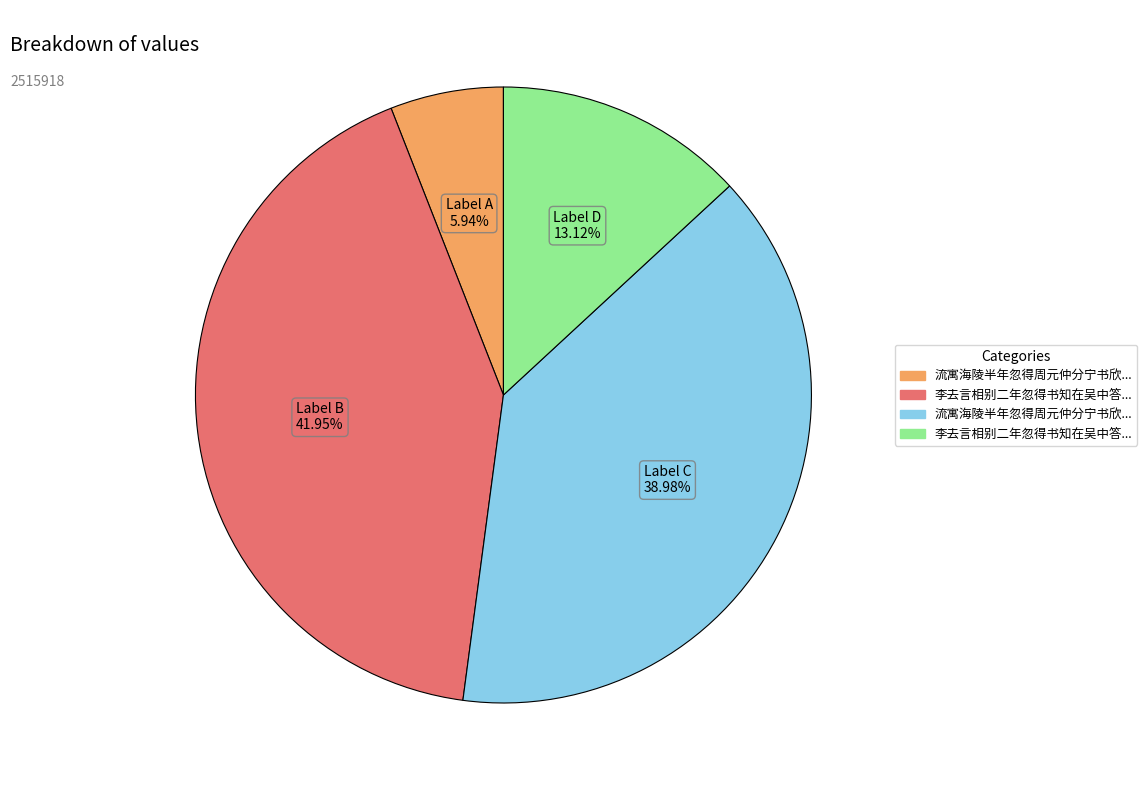

Does any single category account for the majority?

No